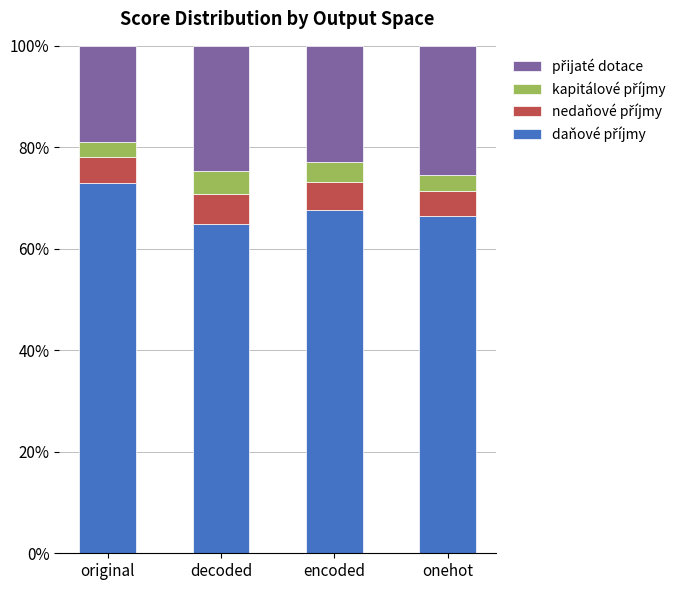

What is the total value across all series at original?

100.0